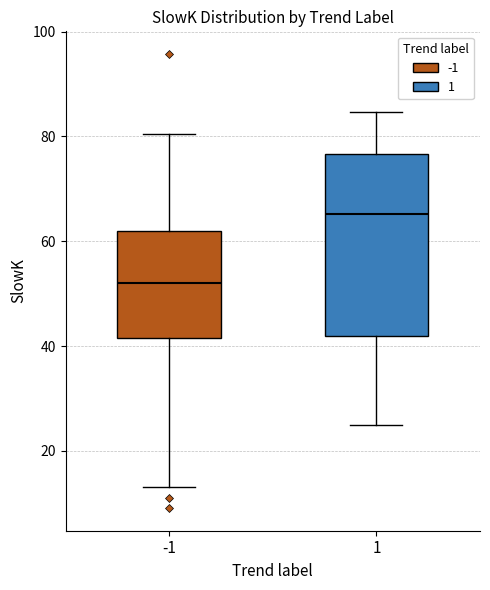

Reading left to right, read every box against the y-axis: the position of its median line, the range the box covers, and the ends of its whiskers. The values are not printed on the chart, so give them approximately, as read against the axis.

-1: median 52, box 42 to 62, whiskers 14 to 80
1: median 66, box 42 to 76, whiskers 24 to 84